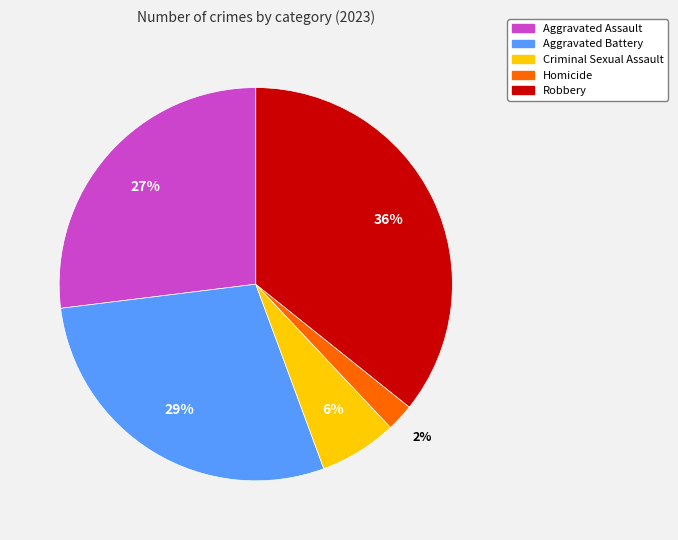

To the nearest percent, what percentage of the pie is Aggravated Battery?

29%